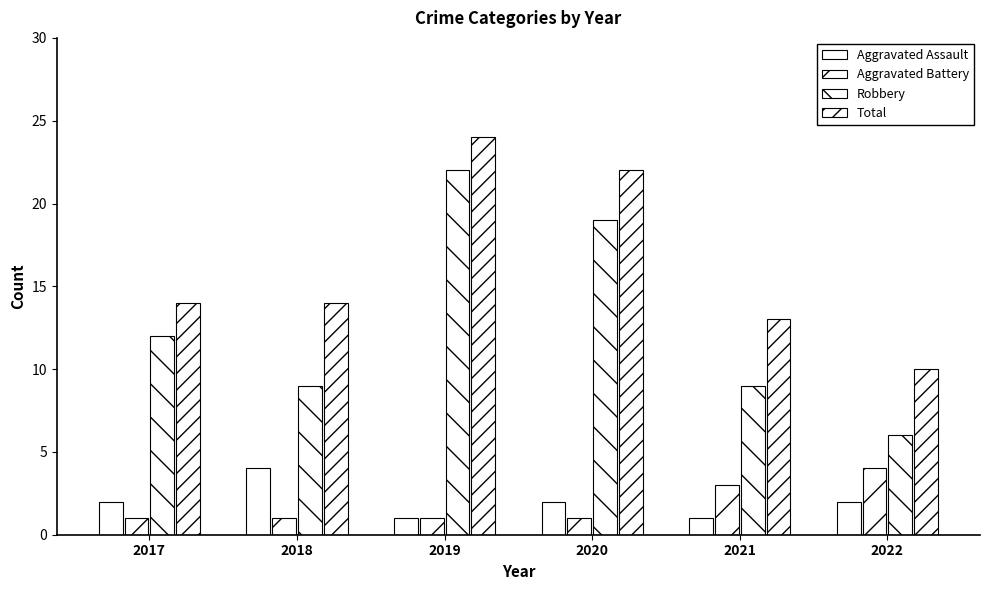

Rank the series by their maximum value, from highest to lowest.

Total, Robbery, Aggravated Assault, Aggravated Battery